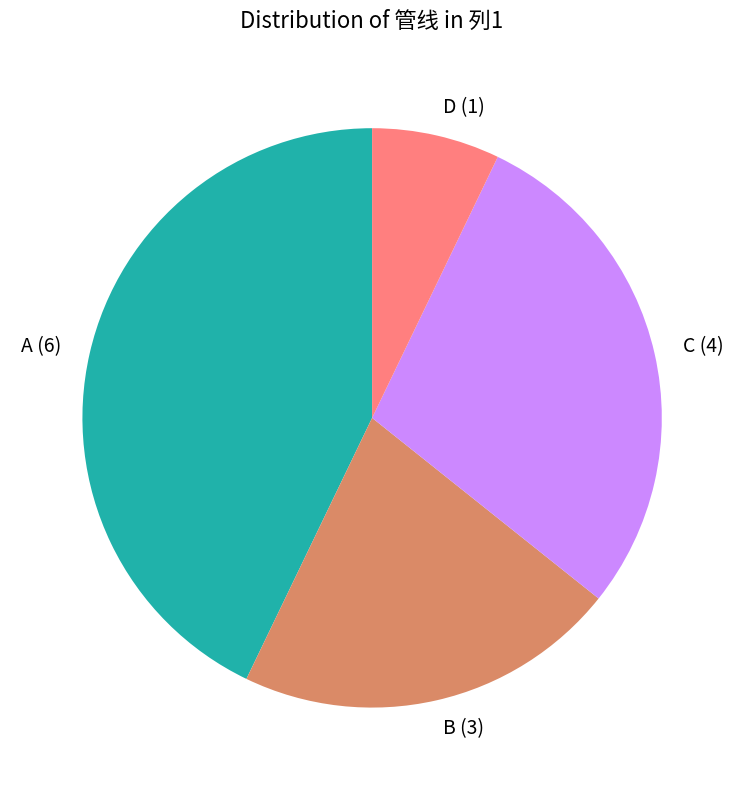

Is the sum of C (4) and D (1) greater than half?

No